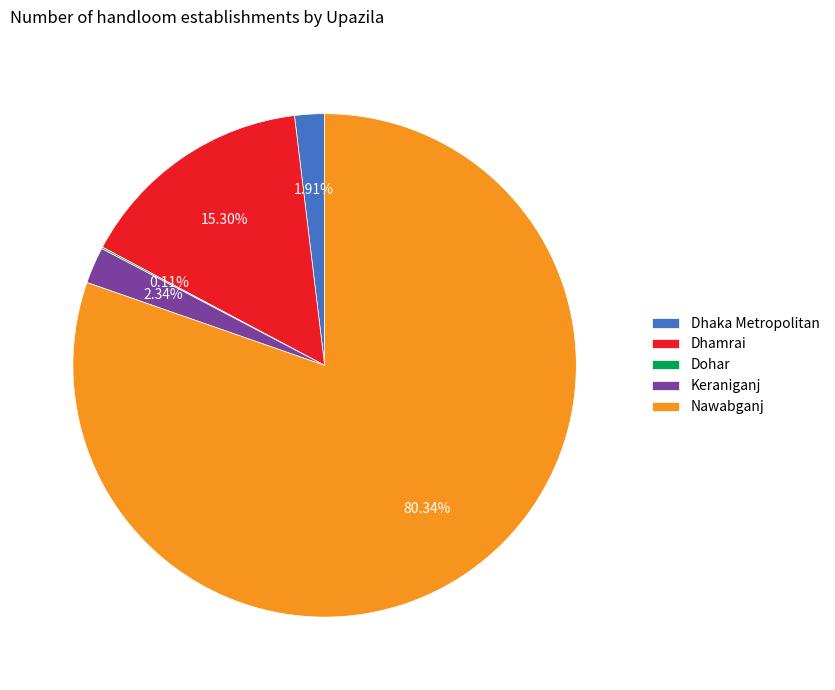

True or false: Nawabganj accounts for 80% of the total.

True